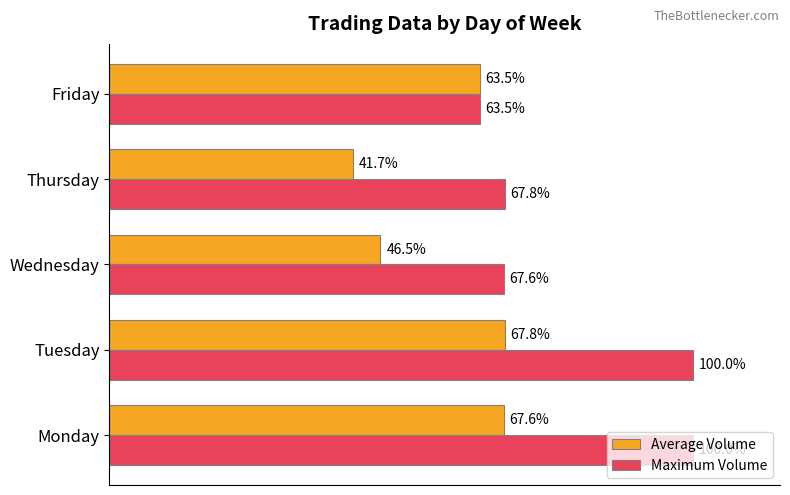

Which series has the largest total across all categories?

Maximum Volume